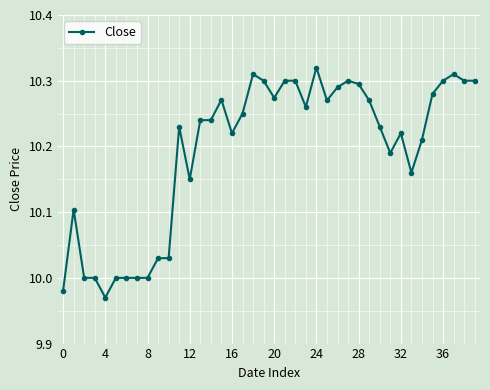

What is the difference between the second highest and second lowest values?

0.3